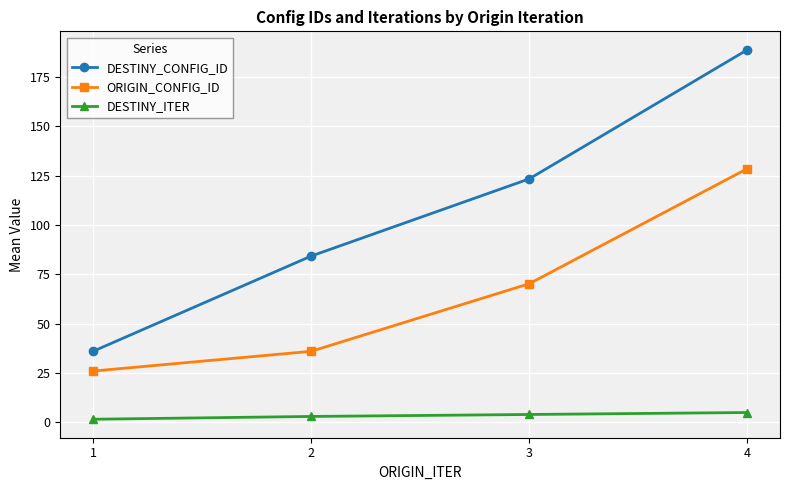

What is the maximum value for DESTINY_CONFIG_ID?

188.8